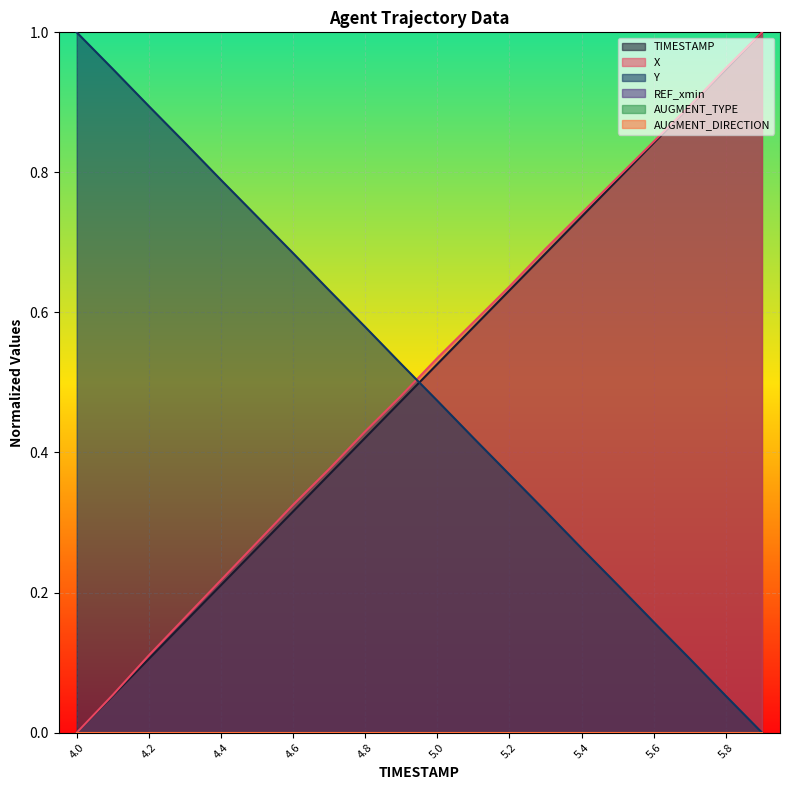

Which series changed the most between 5.2 and 5.6?

Y